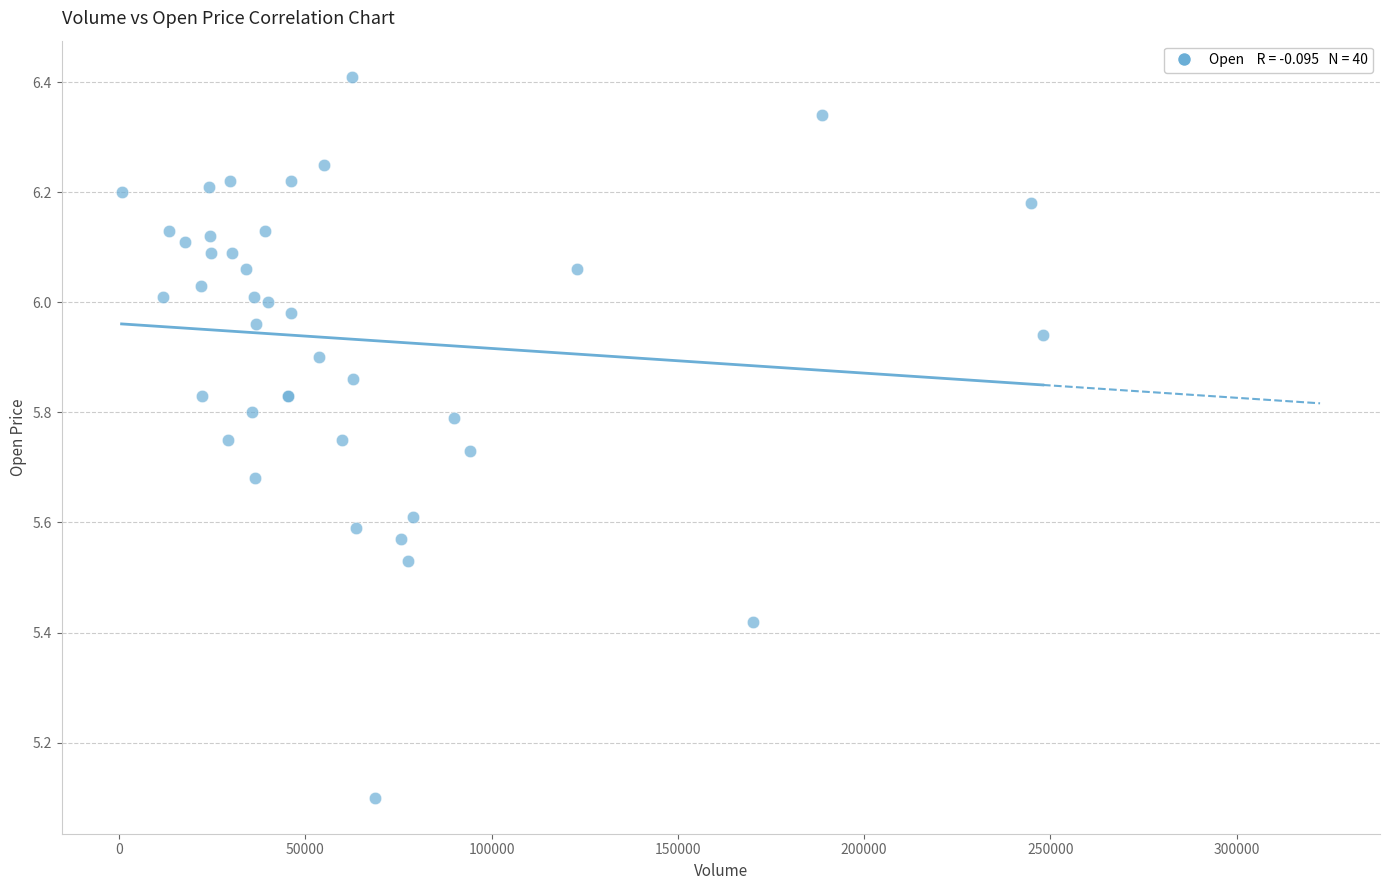

What Y value in the scatter plot is closest to 5?

5.1